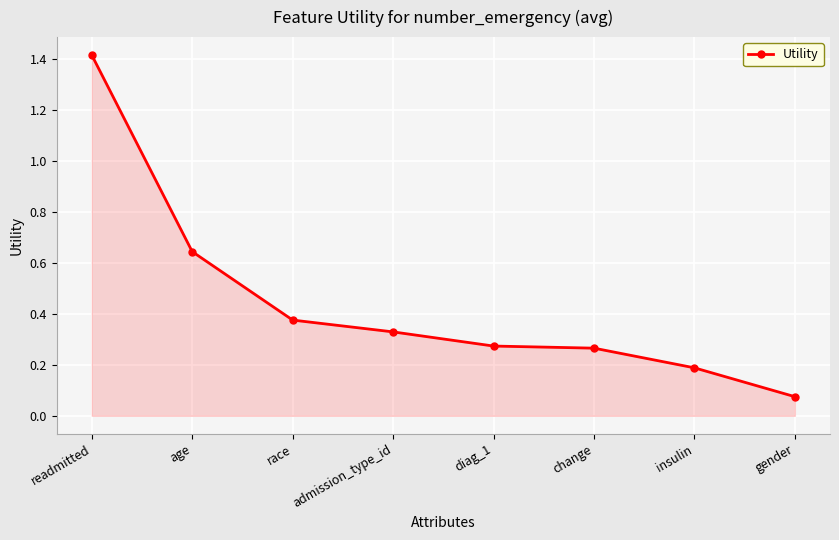

Which label corresponds to the smallest value in the chart?

gender